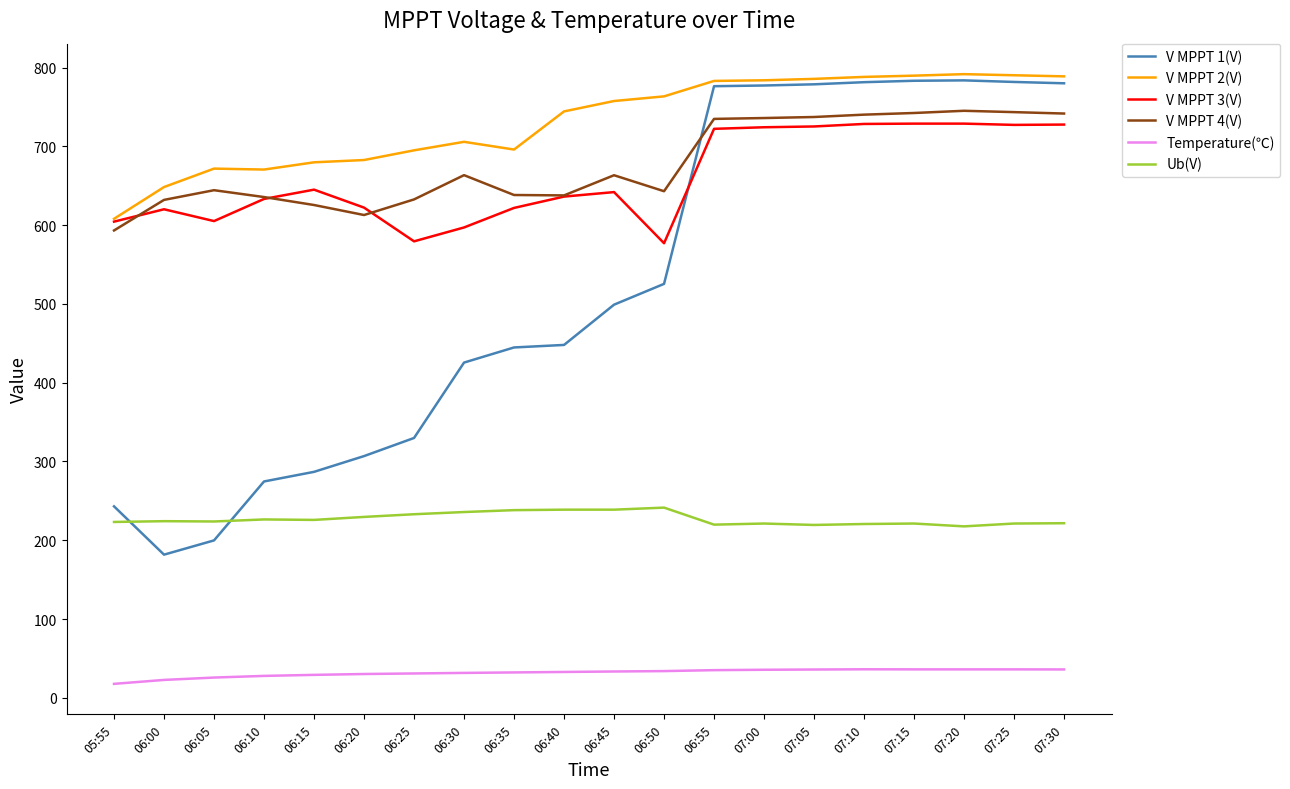

At how many categories does at least one series exceed 429?

20